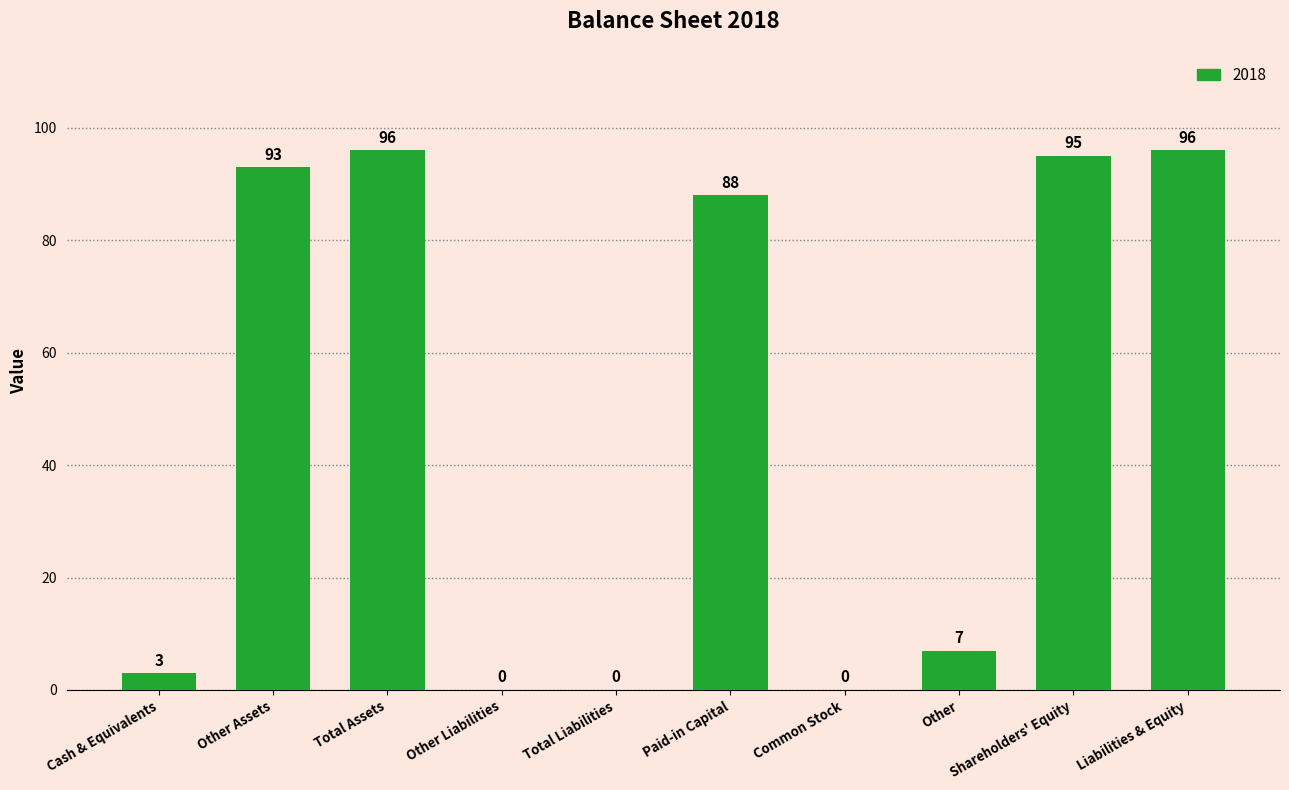

What is the change in value from Cash & Equivalents to Other Liabilities?

-3